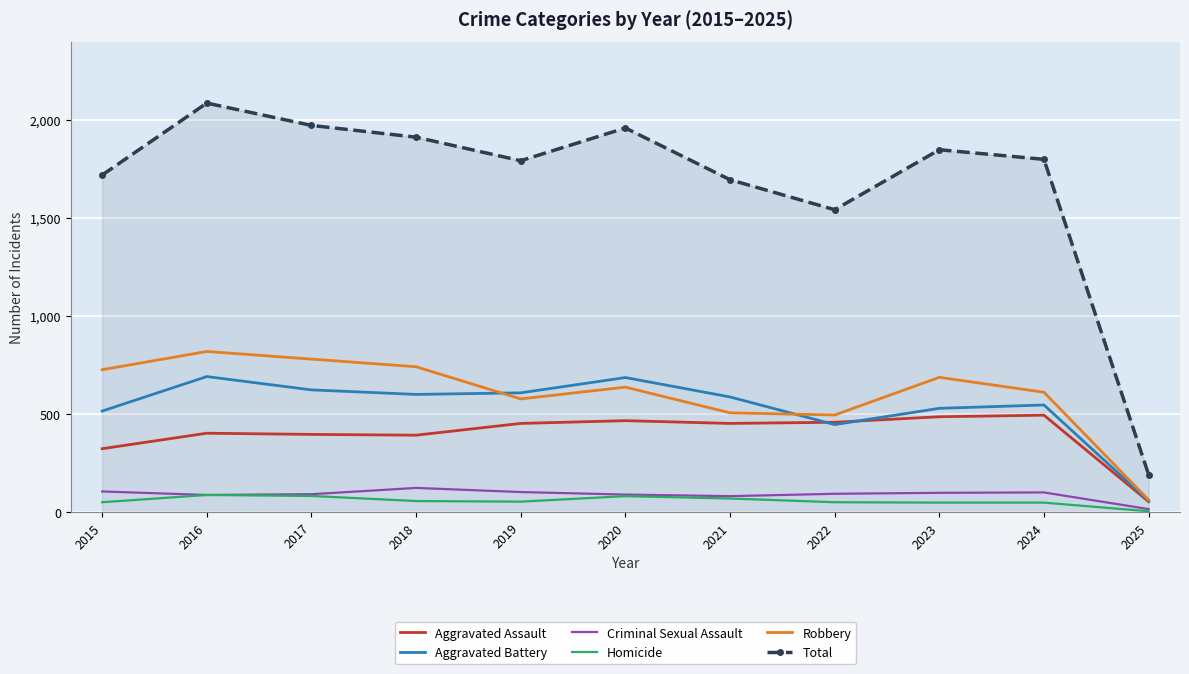

What is the difference between the maximum and minimum values in the Homicide series?

83